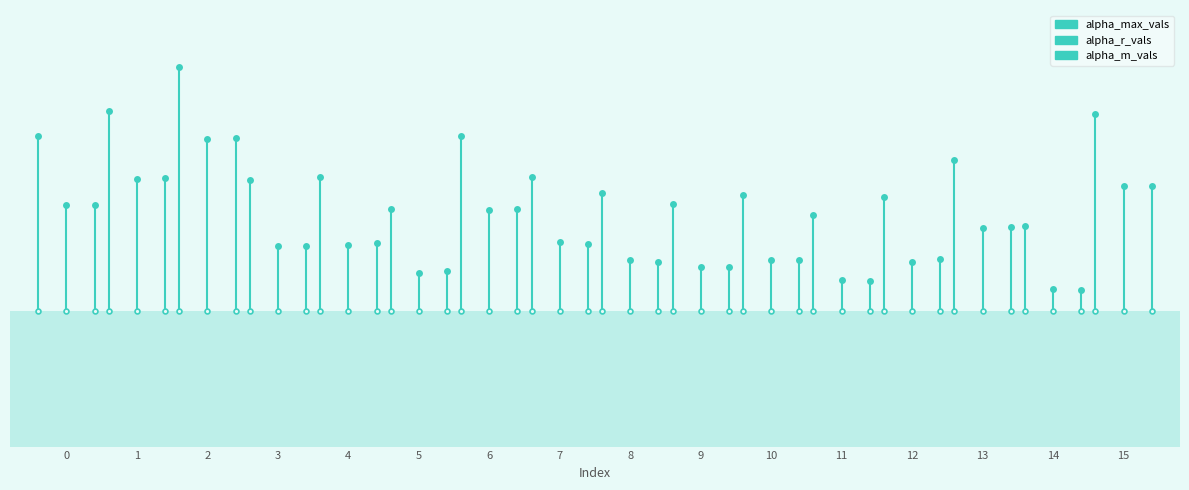

At which category is the sum across all series the highest?

2